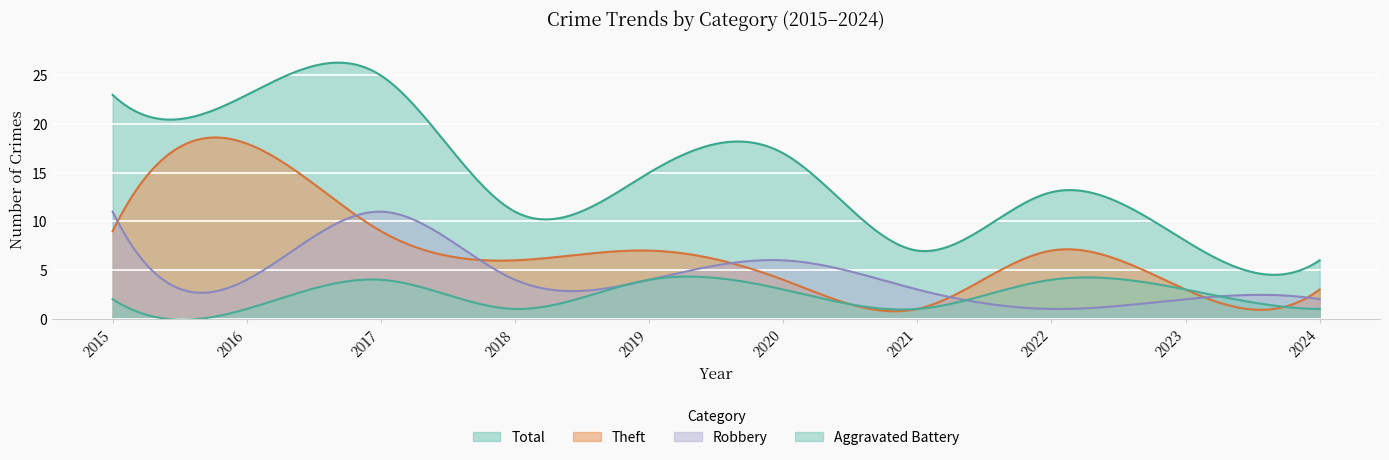

True or false: Total and Theft intersect in this chart.

False